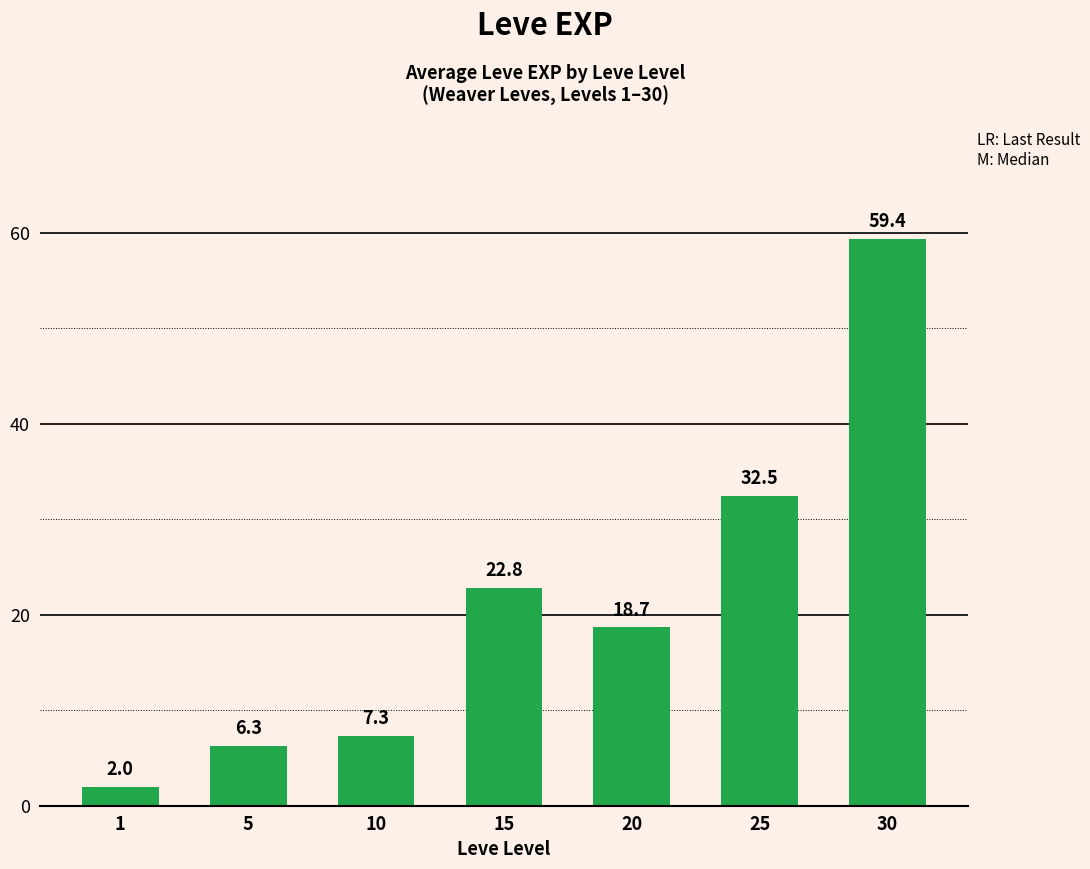

What is the approximate value at 30?

59.4